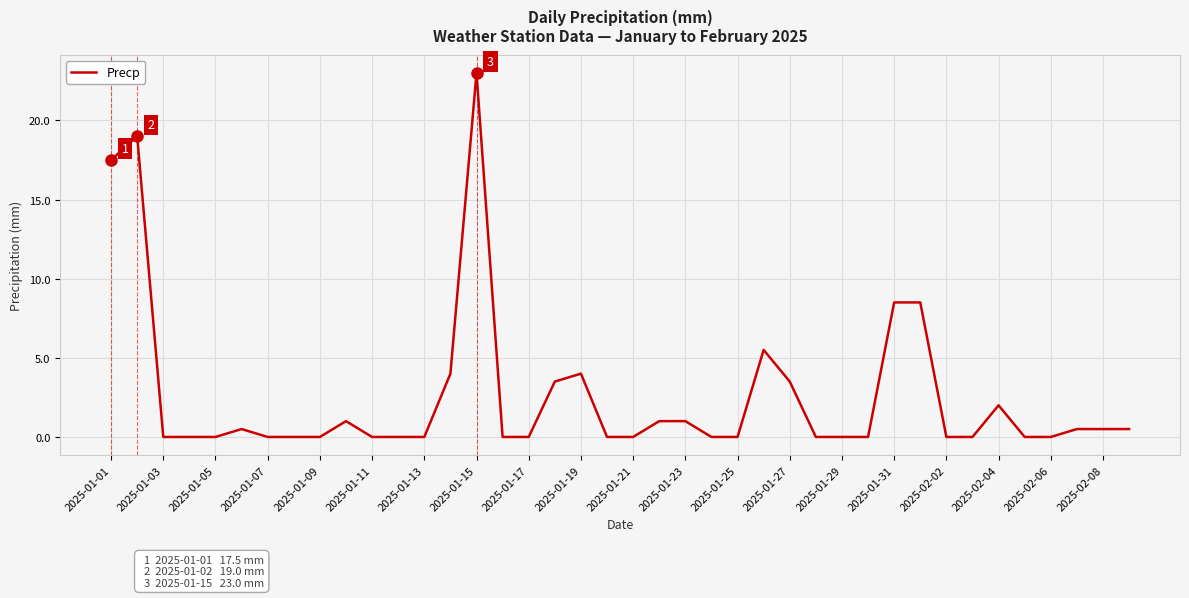

True or false: there are more than 2 points higher than both neighbors.

True